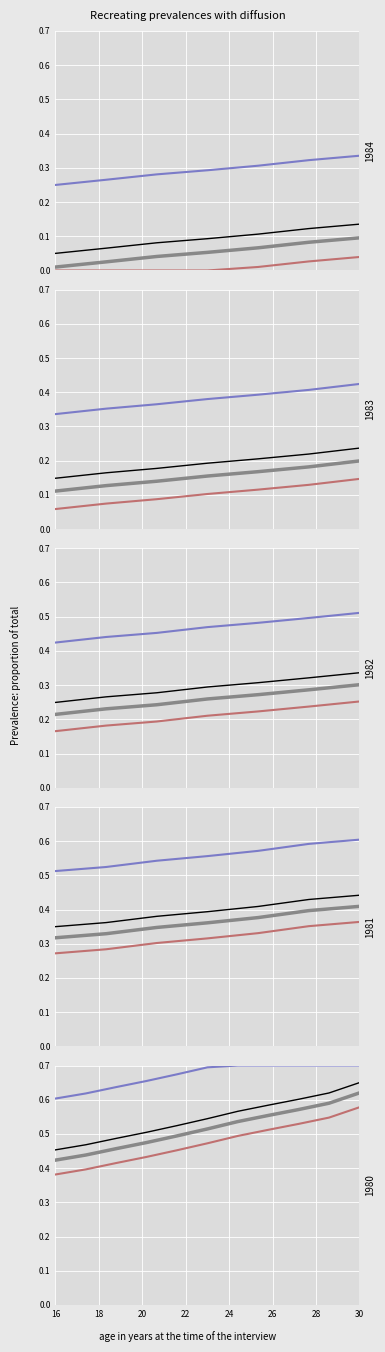

What is the spread (max minus min) of values at 20?

0.2